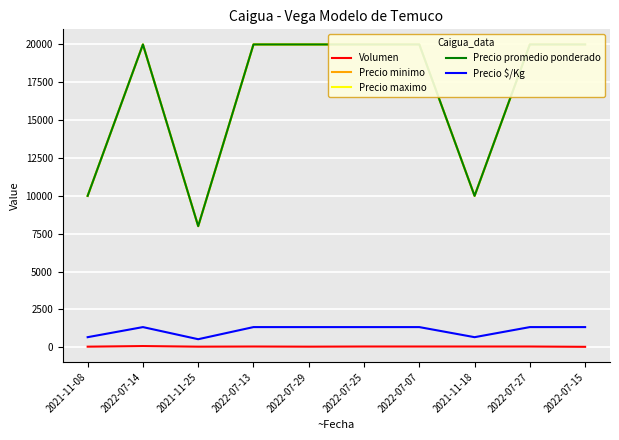

Rank the series by their maximum value, from highest to lowest.

Precio minimo, Precio maximo, Precio promedio ponderado, Precio $/Kg, Volumen